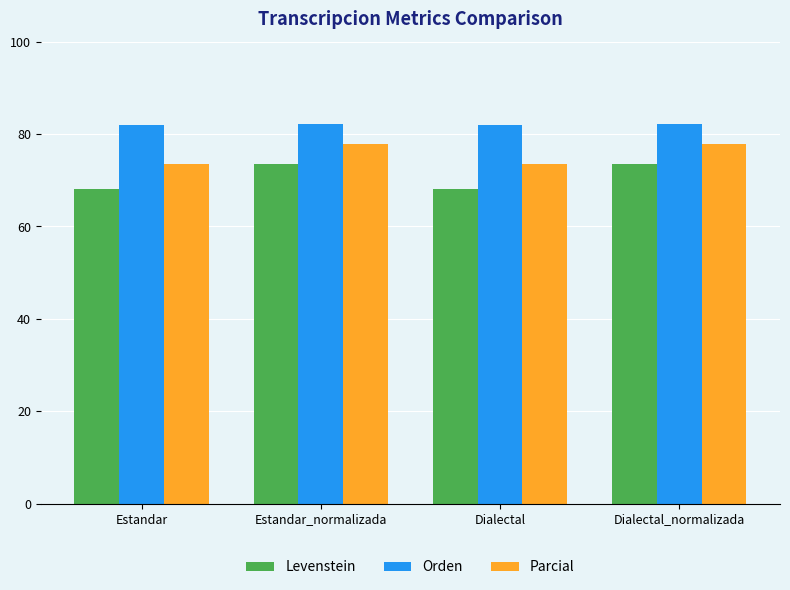

List the series in order of their overall mean, highest first.

Orden, Parcial, Levenstein